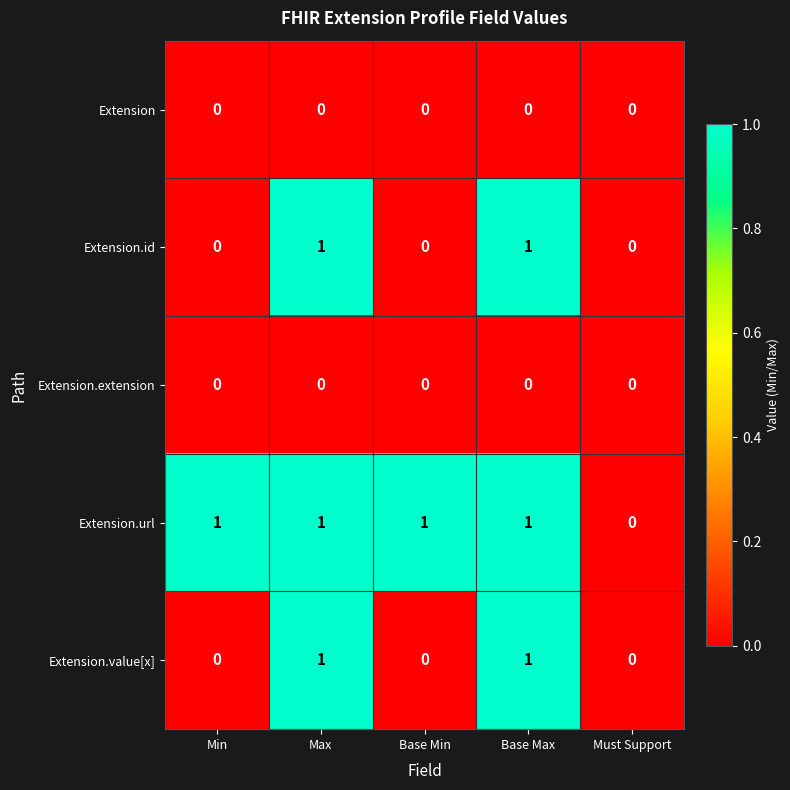

How many Extension.url values are between 1 and 2?

4